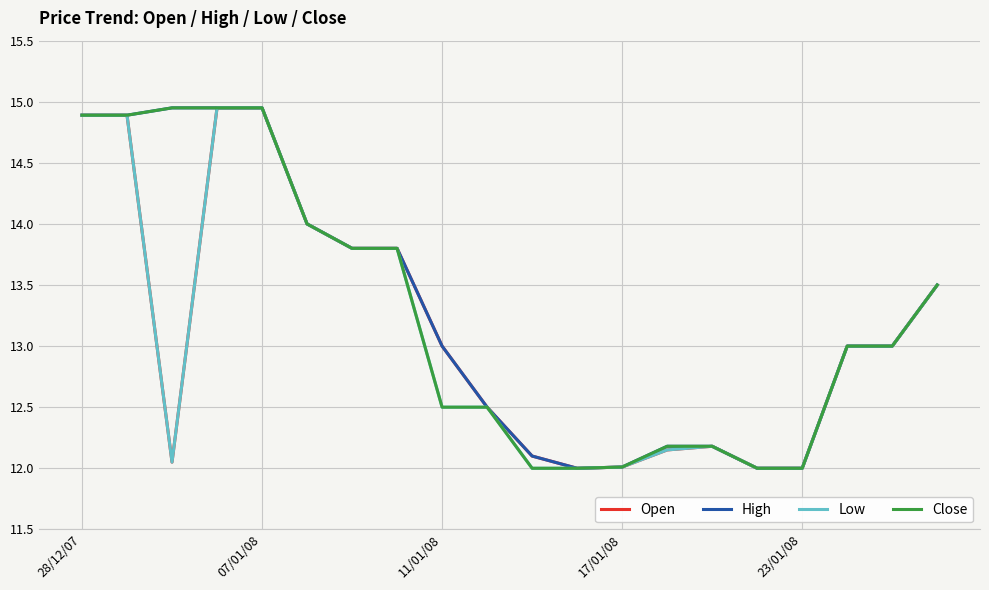

What is the minimum value shown in the chart?

12.0